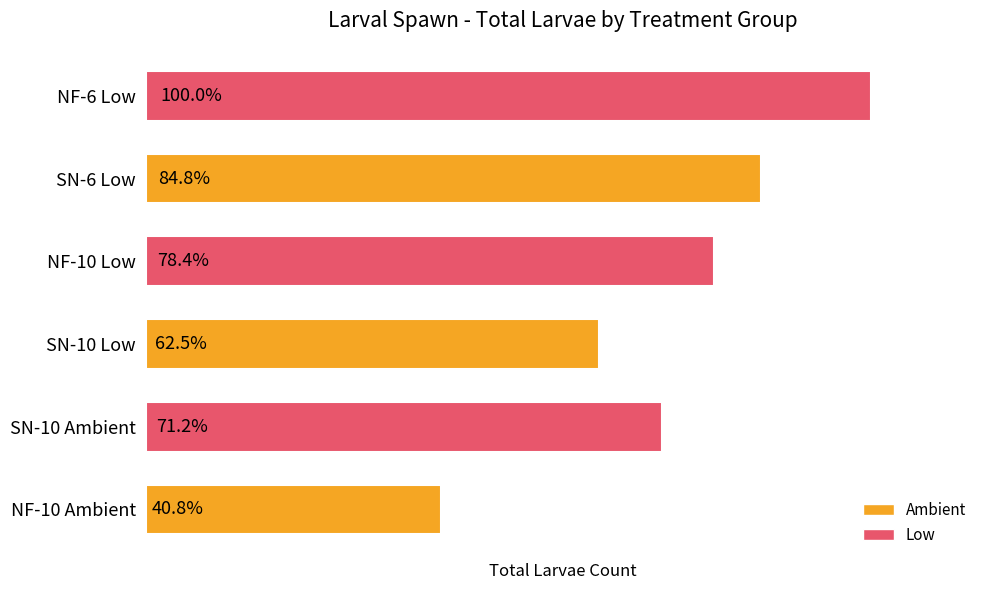

Are the bars horizontal?

Yes